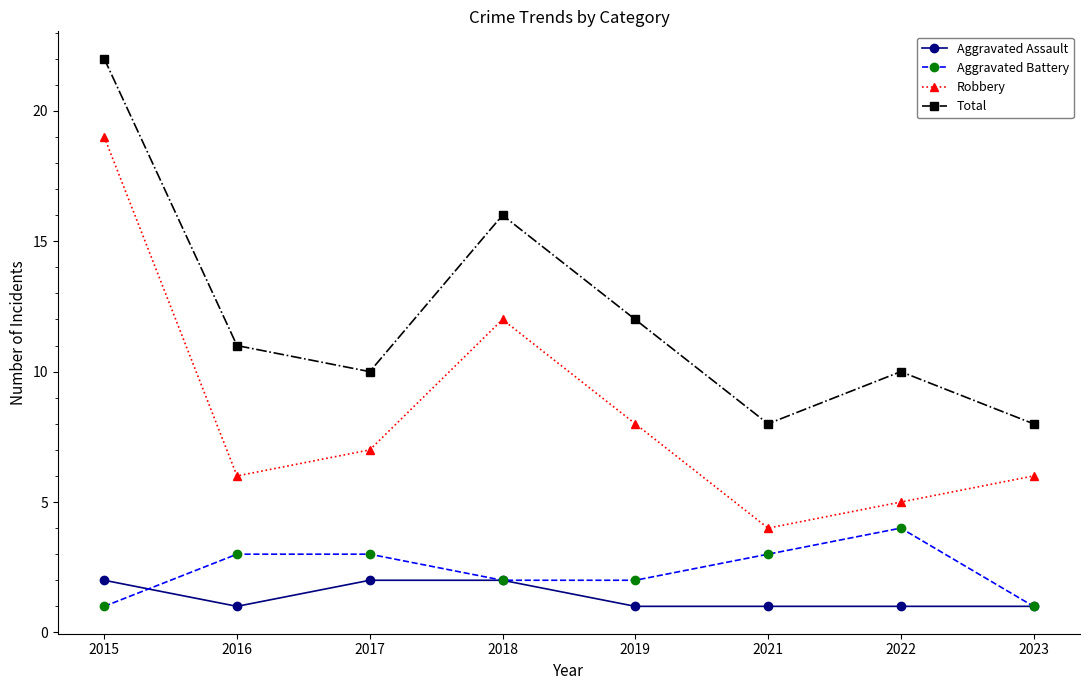

True or false: Robbery has a value of 8 at 2019.

True